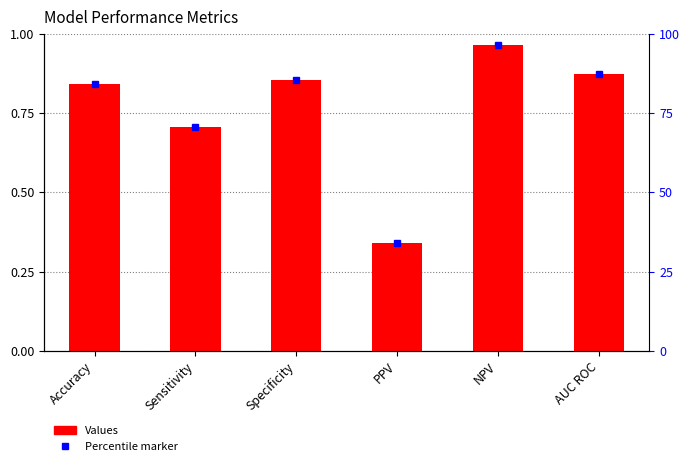

Is it true that the value at PPV is 0.3?

True